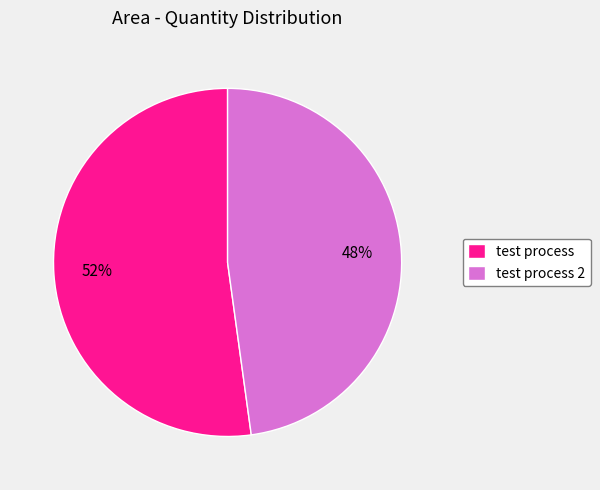

To the nearest percent, what is the difference between the test process 2 and test process slice percentages?

4%